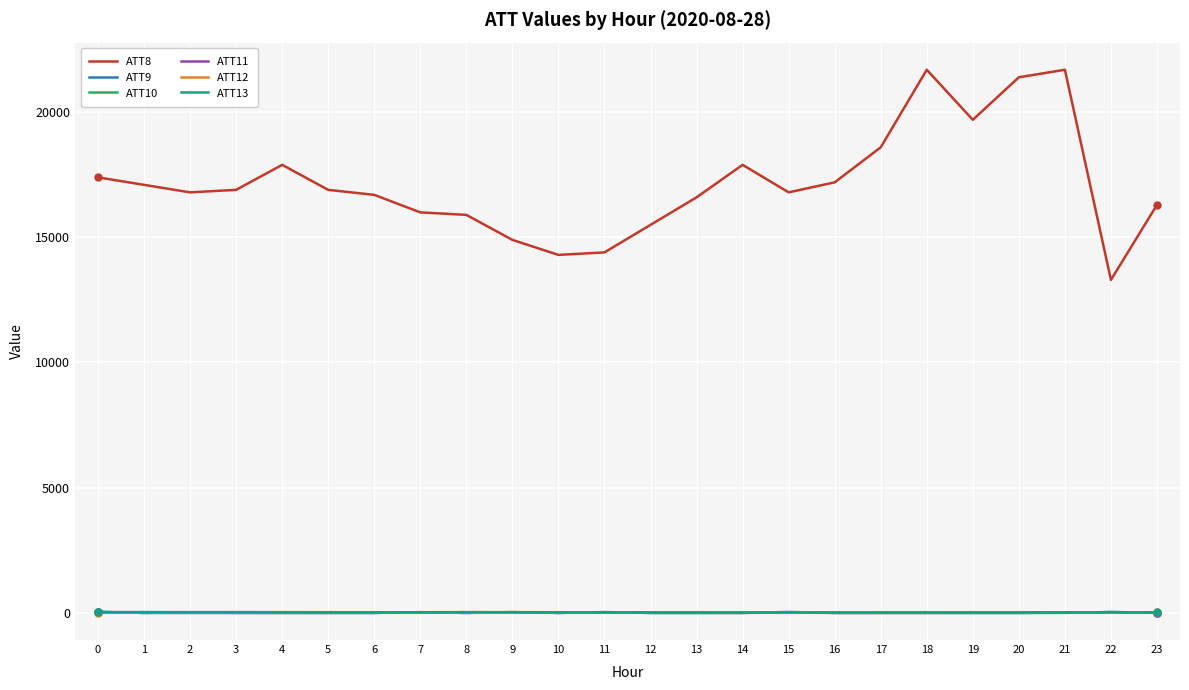

How many values in the ATT13 series exceed 12?

12